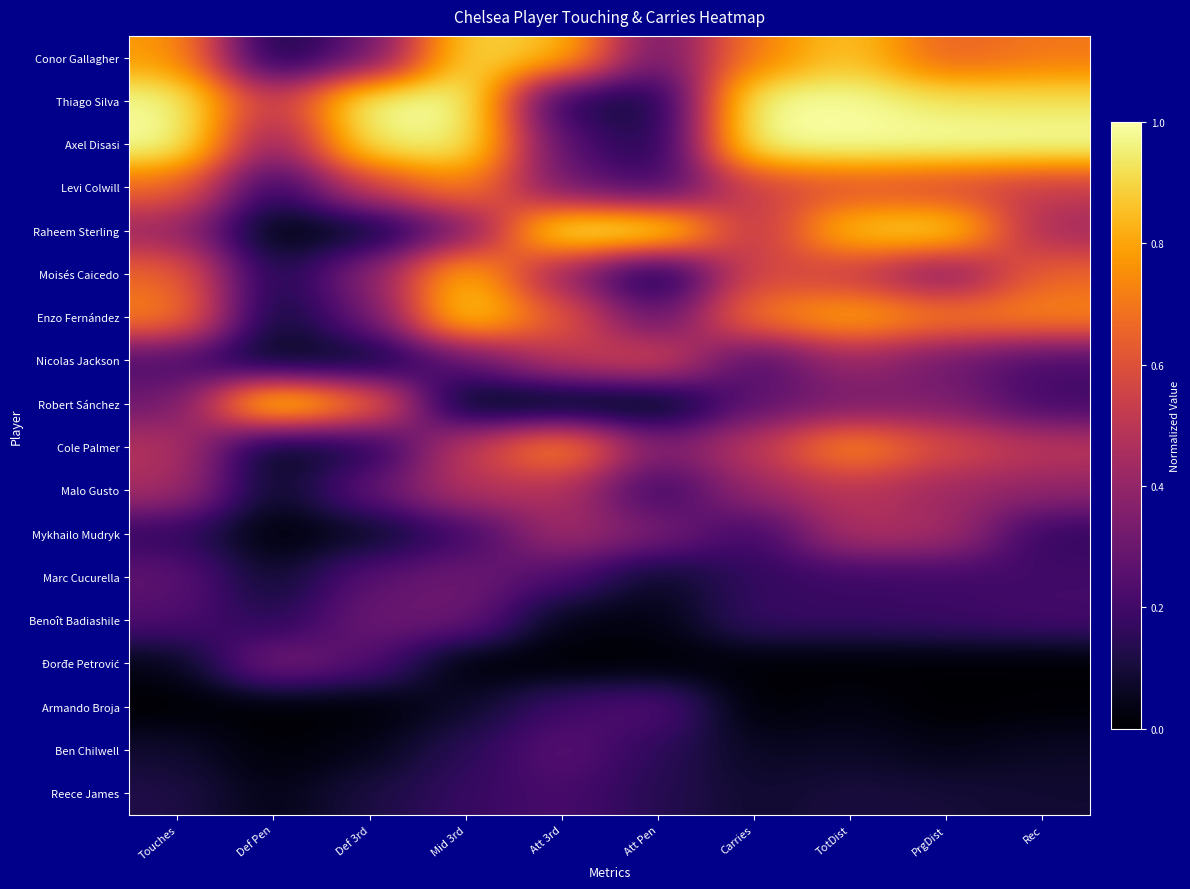

At which category does the chart reach its peak across all series?

Def 3rd